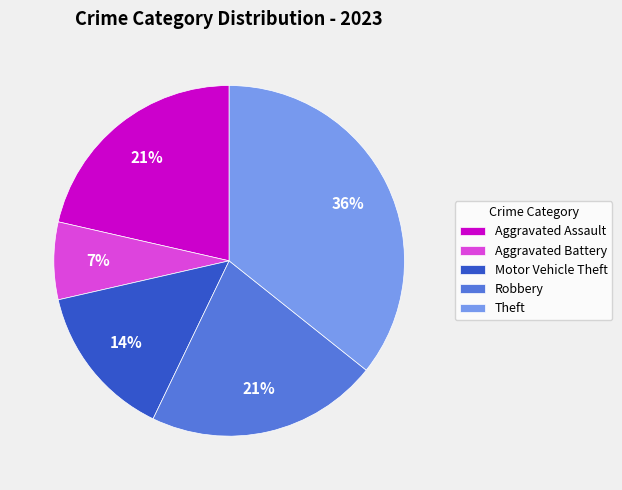

To the nearest percent, what is the difference between the largest and smallest slice percentages?

29%